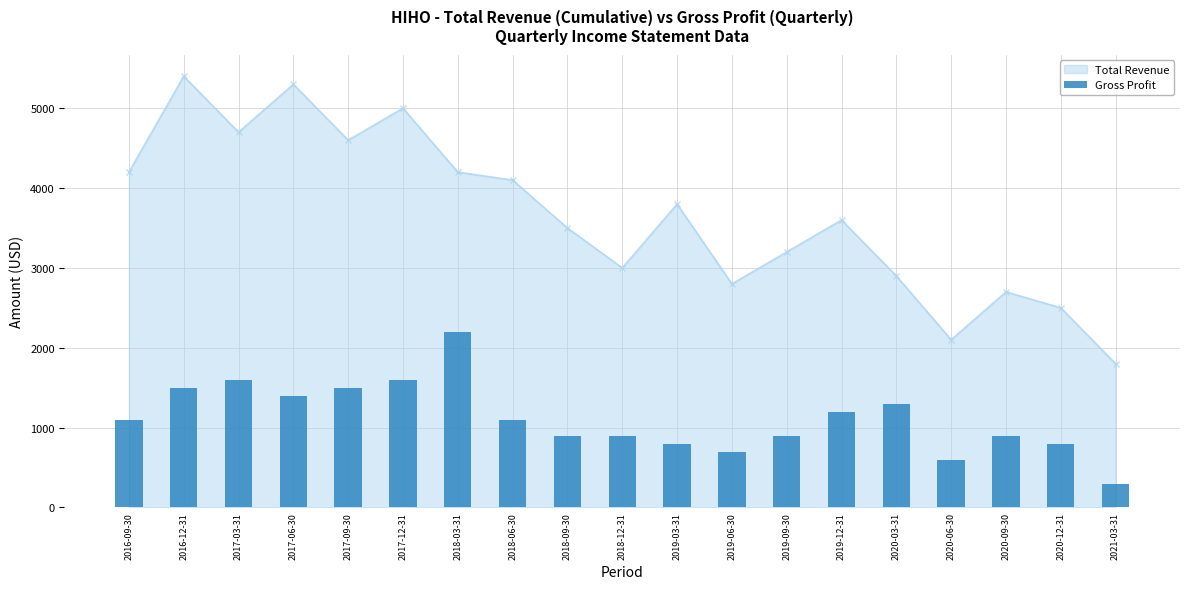

At which label does Total Revenue reach its minimum?

2021-03-31